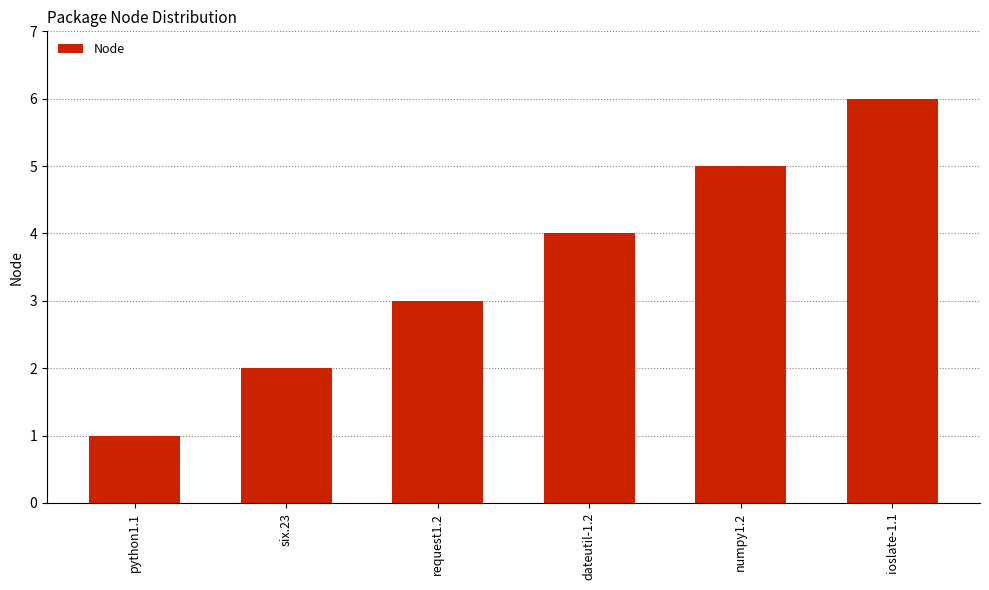

What is the difference between the second highest and minimum values?

4